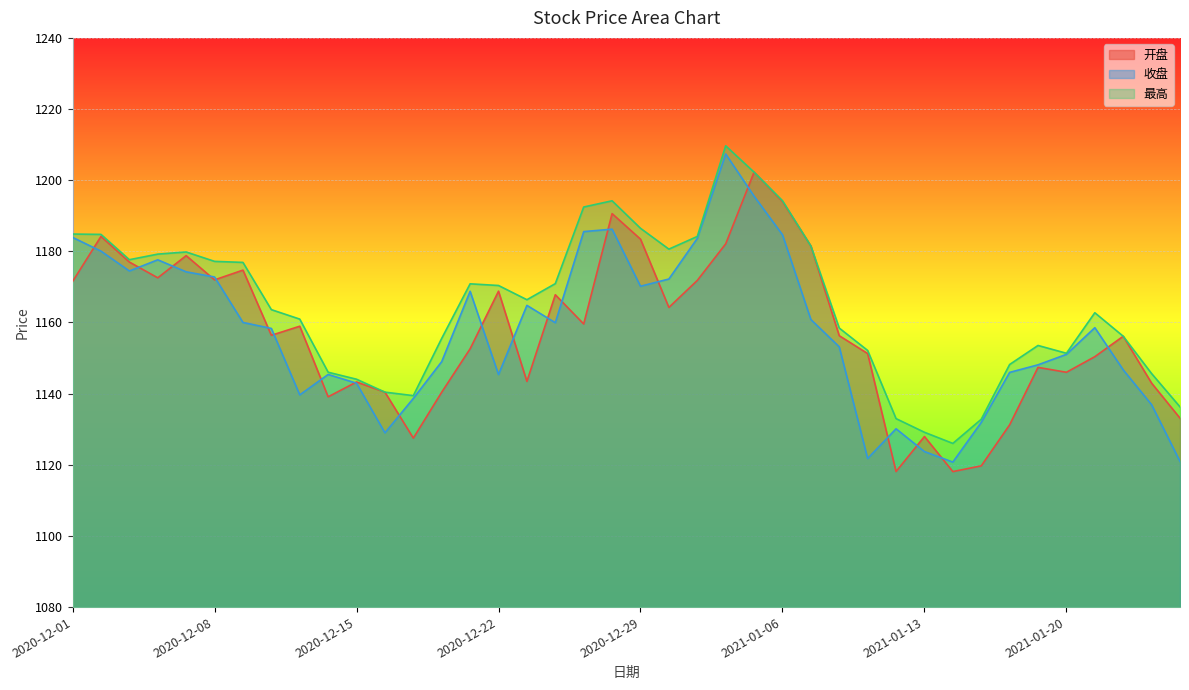

How many lines are shown in the chart?

3